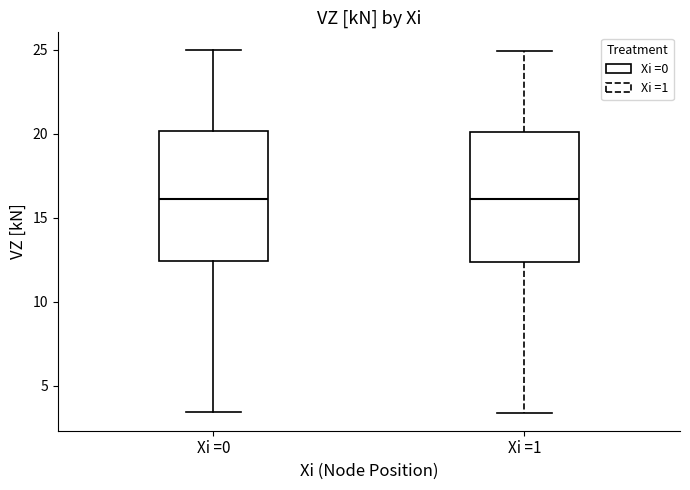

Where does the upper whisker of the box for Xi =1 end on the y-axis? The values are not printed on the chart, so give them approximately, as read against the axis.

25.0